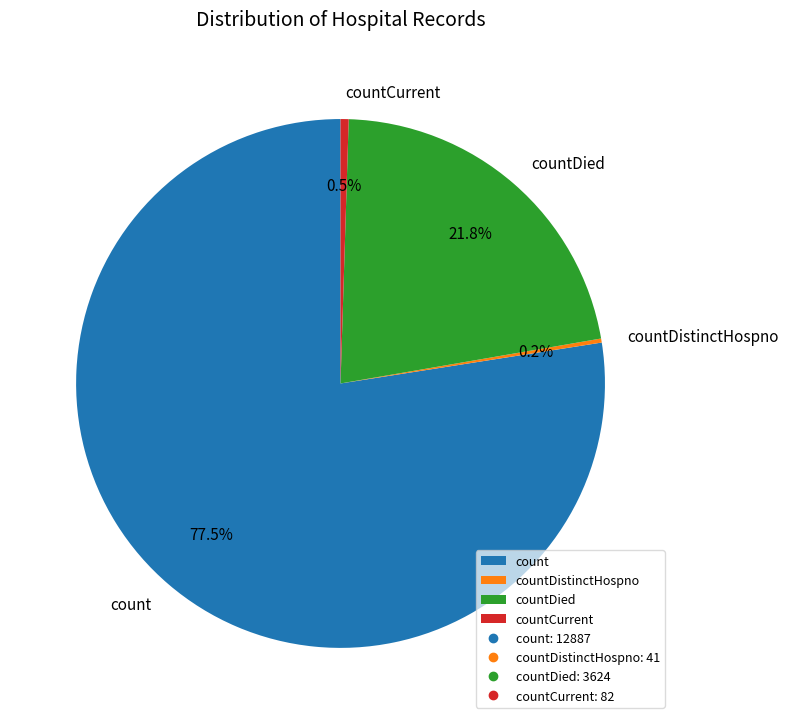

Does count represent more than half of the total?

Yes